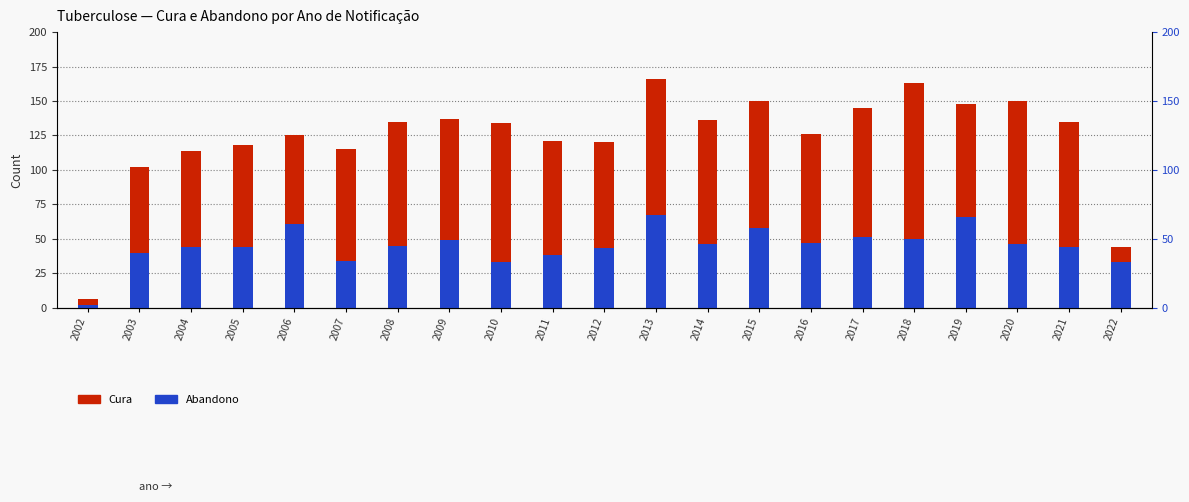

The value of Abandono at 2011 is 64. True or false?

False